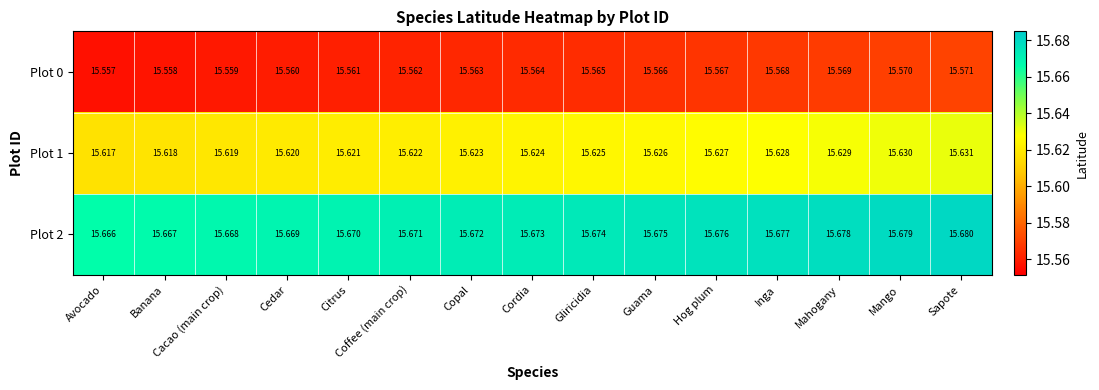

What is the minimum value shown in the chart?

15.6